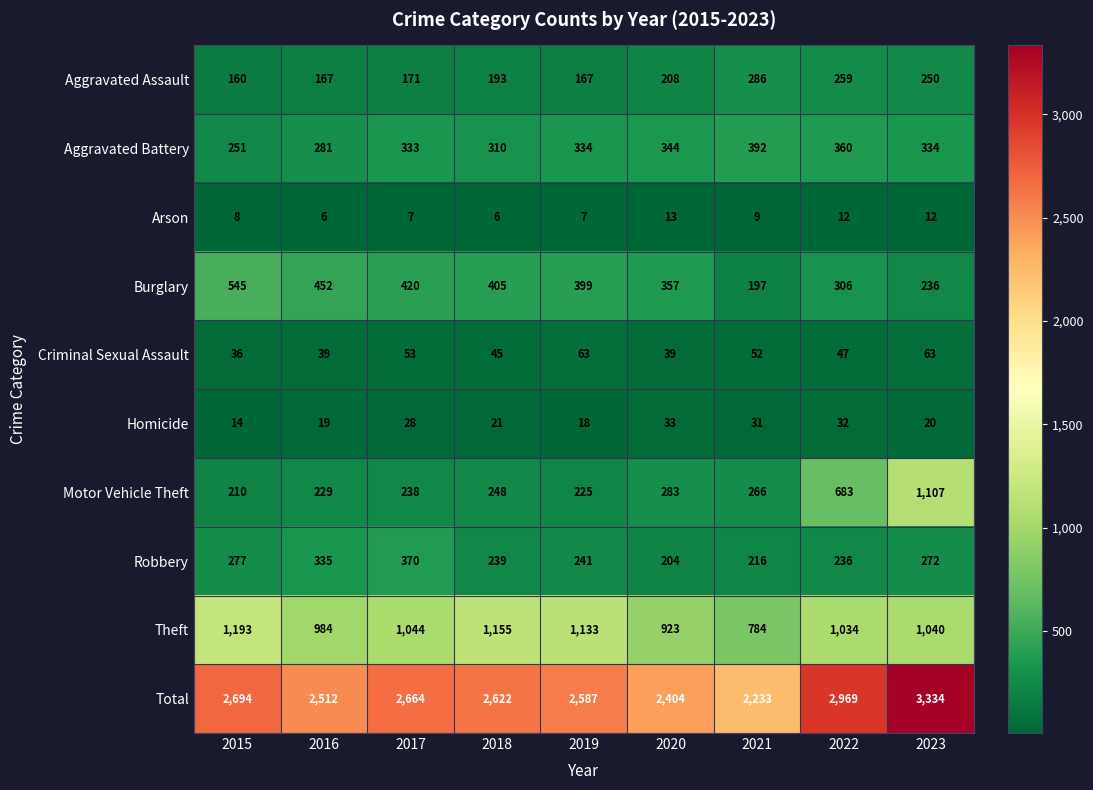

True or false: Aggravated Battery has a value of 488 at 2019.

False